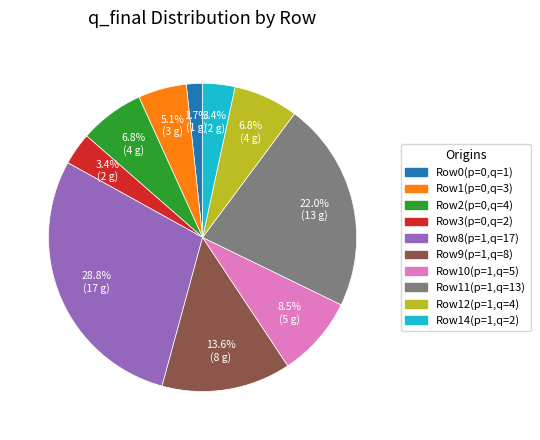

Does any single category account for the majority?

No